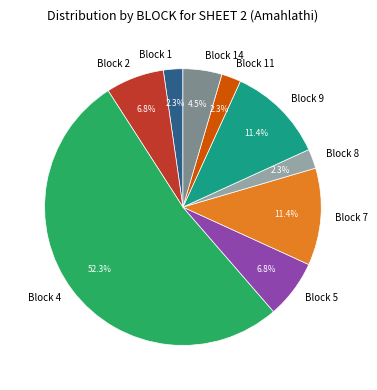

Does Block 1 account for over 50% of the chart?

No